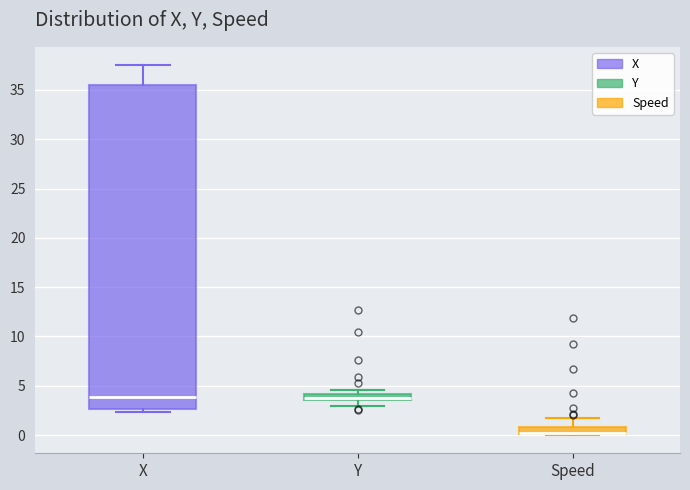

Which box is the tallest, from its lower edge to its upper edge?

X